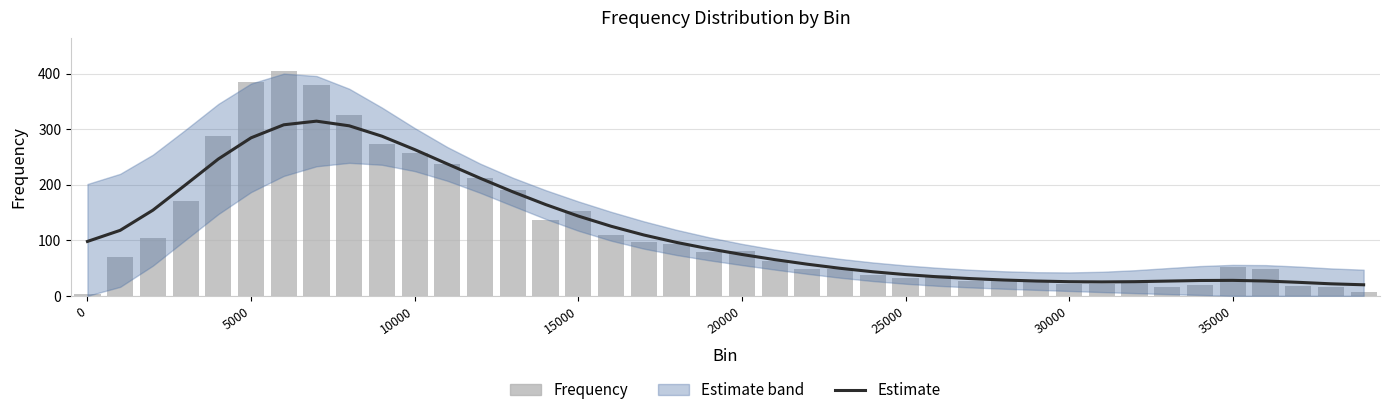

The Estimate series shows 40.3 at 37. True or false?

False